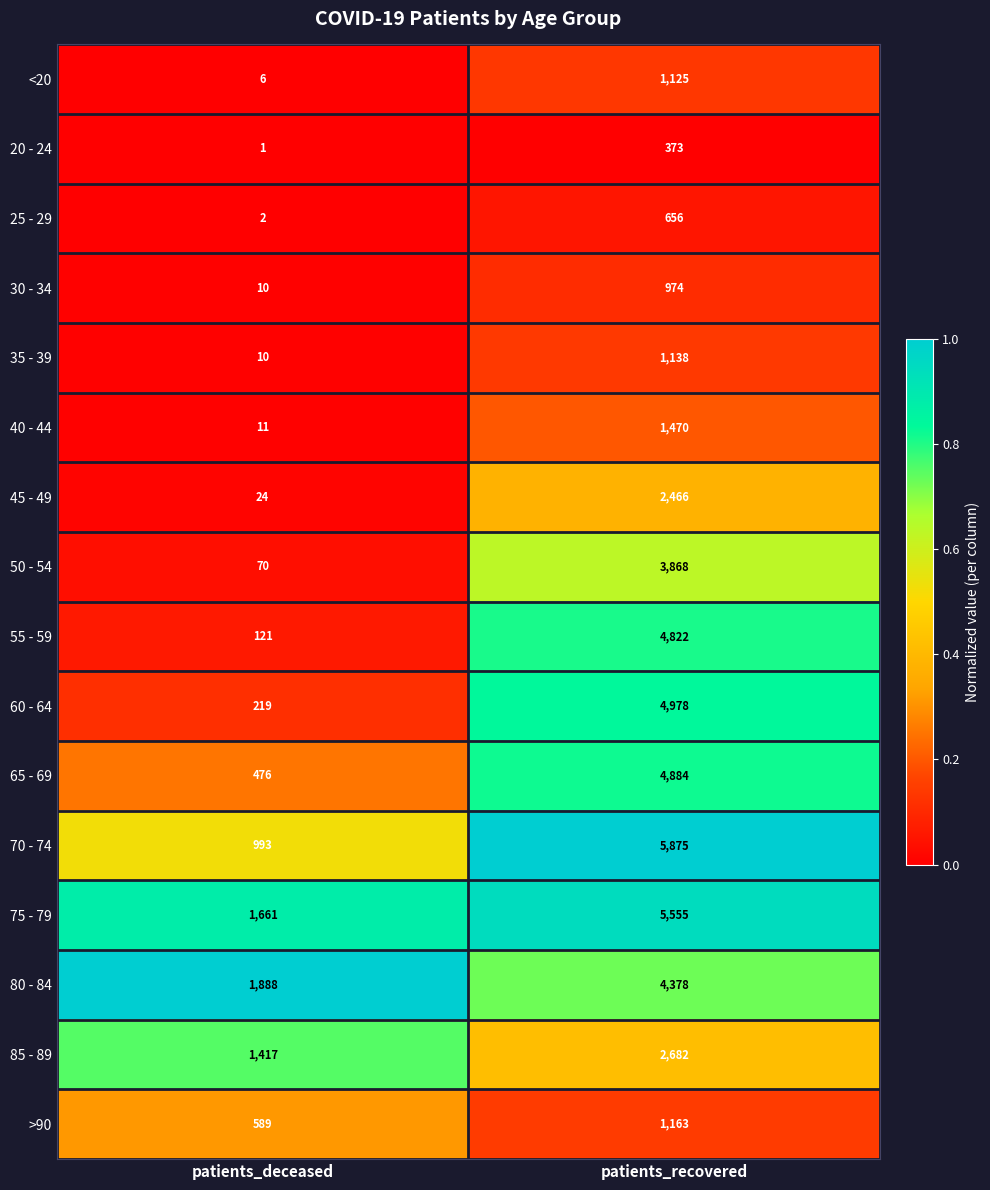

What is the greatest value displayed?

5875